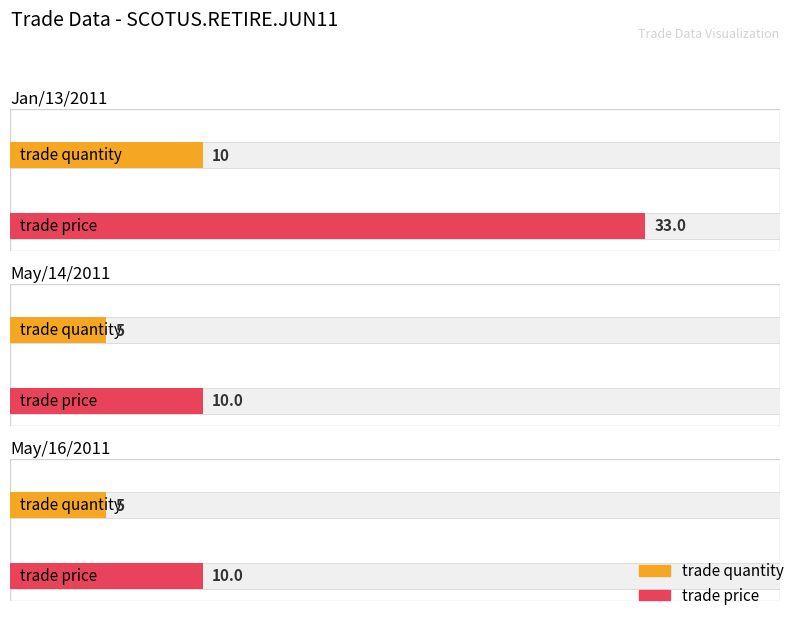

What is the difference between the trade price values at May/14/2011 and Jan/13/2011?

23